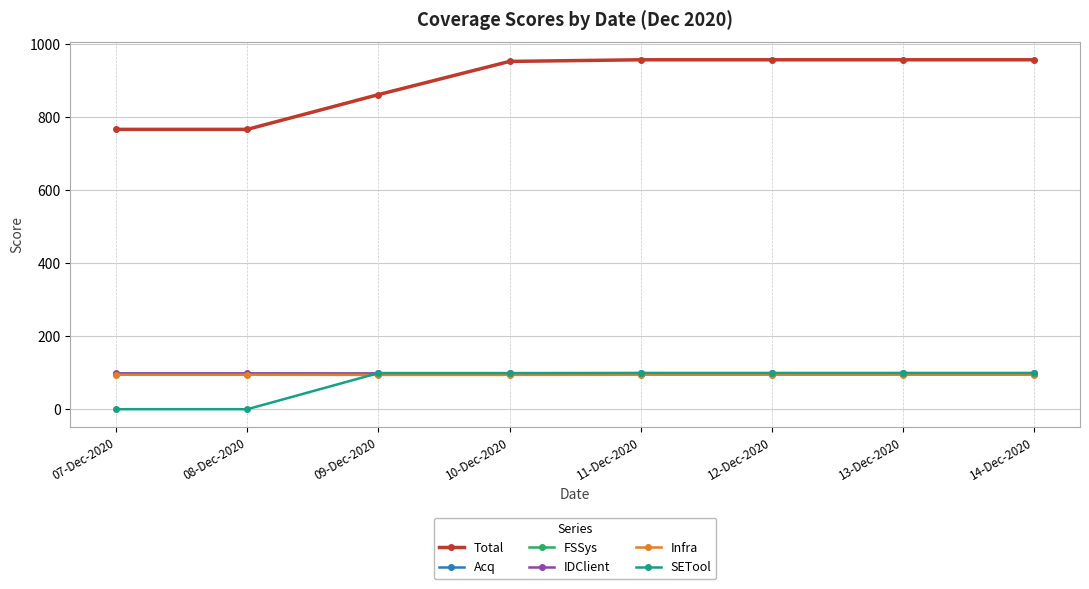

What is the total value across all series at 07-Dec-2020?

1153.4